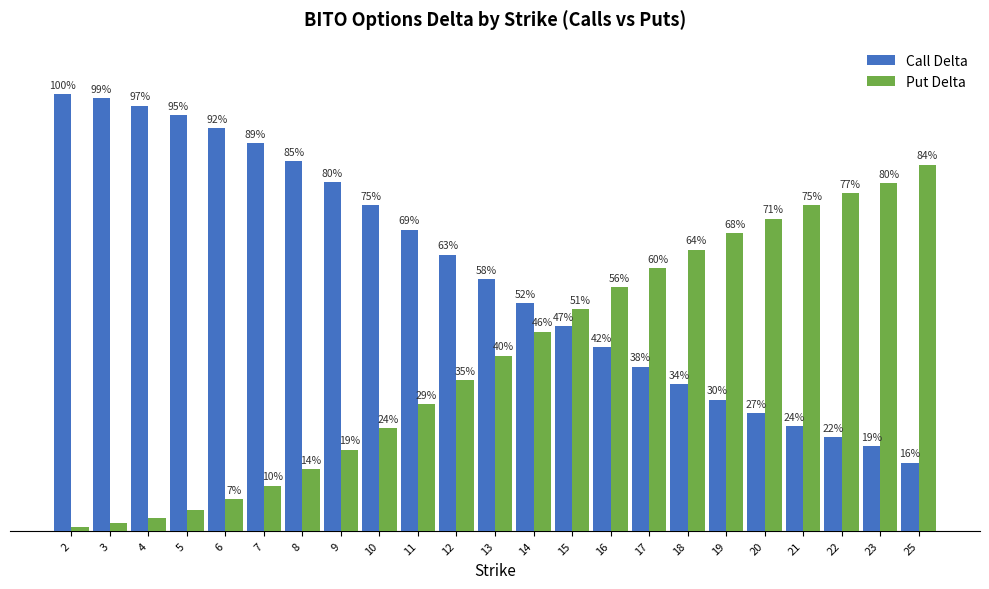

Reading left to right, extract all data points from this chart.

Call Delta: 2=1.0	3=1.0	4=1.0	5=1.0	6=0.9	7=0.9	8=0.8	9=0.8	10=0.7	11=0.7	12=0.6	13=0.6	14=0.5	15=0.5	16=0.4	17=0.4	18=0.3	19=0.3	20=0.3	21=0.2	22=0.2	23=0.2	25=0.2
Put Delta: 2=0.0	3=0.0	4=0.0	5=0.0	6=0.1	7=0.1	8=0.1	9=0.2	10=0.2	11=0.3	12=0.3	13=0.4	14=0.5	15=0.5	16=0.6	17=0.6	18=0.6	19=0.7	20=0.7	21=0.7	22=0.8	23=0.8	25=0.8